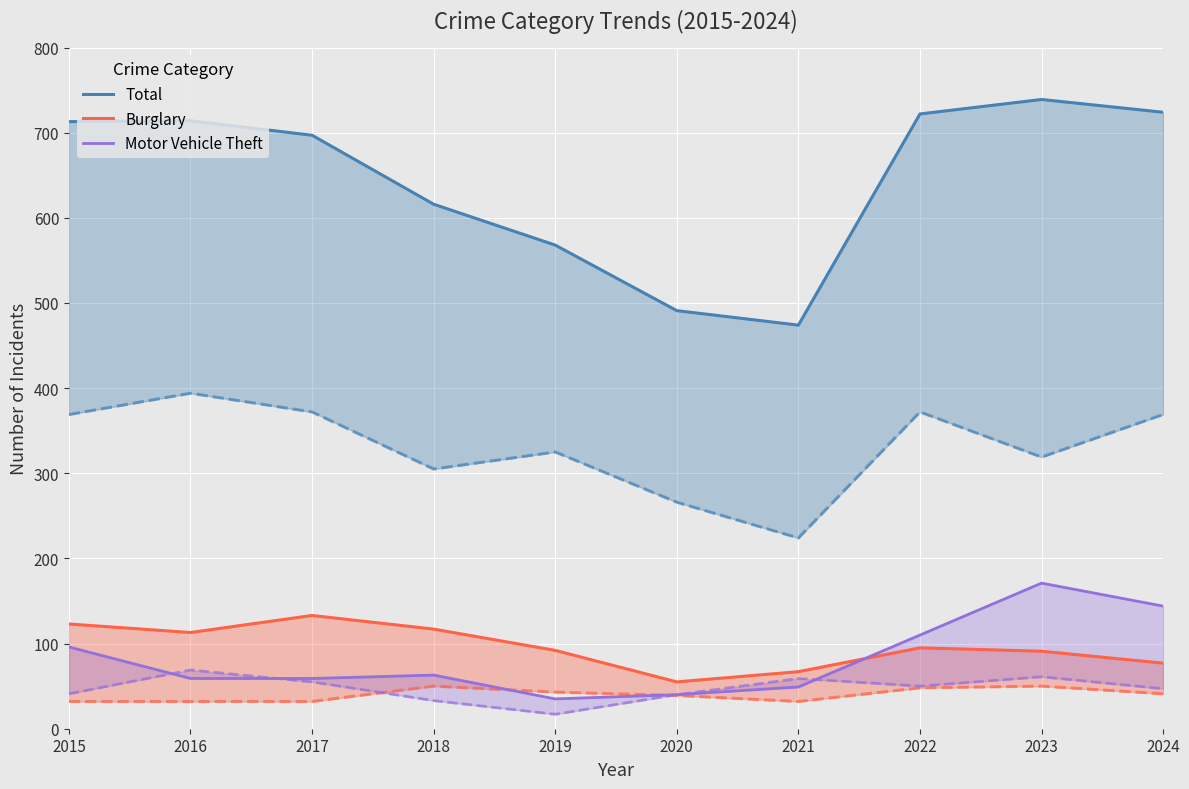

Reading left to right, list all the values displayed in this chart.

Total: 2015=713	2016=714	2017=697	2018=616	2019=568	2020=491	2021=474	2022=722	2023=739	2024=724
Burglary: 2015=123	2016=113	2017=133	2018=117	2019=92	2020=55	2021=67	2022=95	2023=91	2024=77
Motor Vehicle Theft: 2015=96	2016=59	2017=59	2018=63	2019=35	2020=40	2021=49	2022=110	2023=171	2024=144